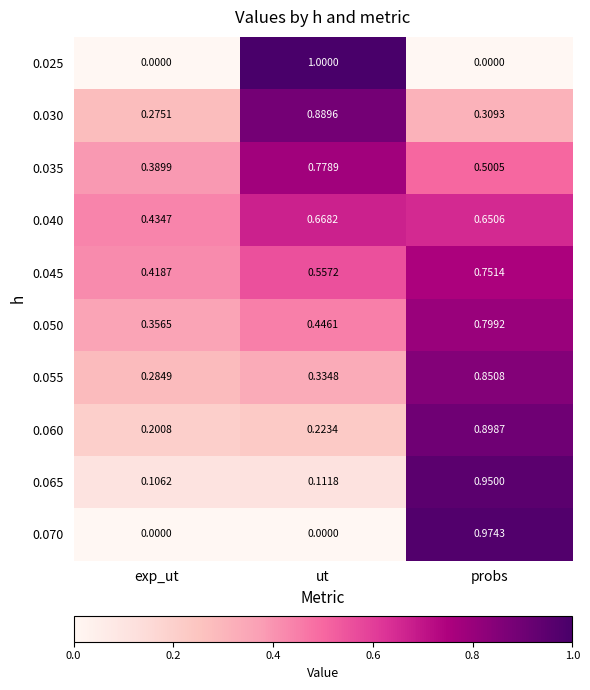

At which category is the sum across all series the highest?

probs